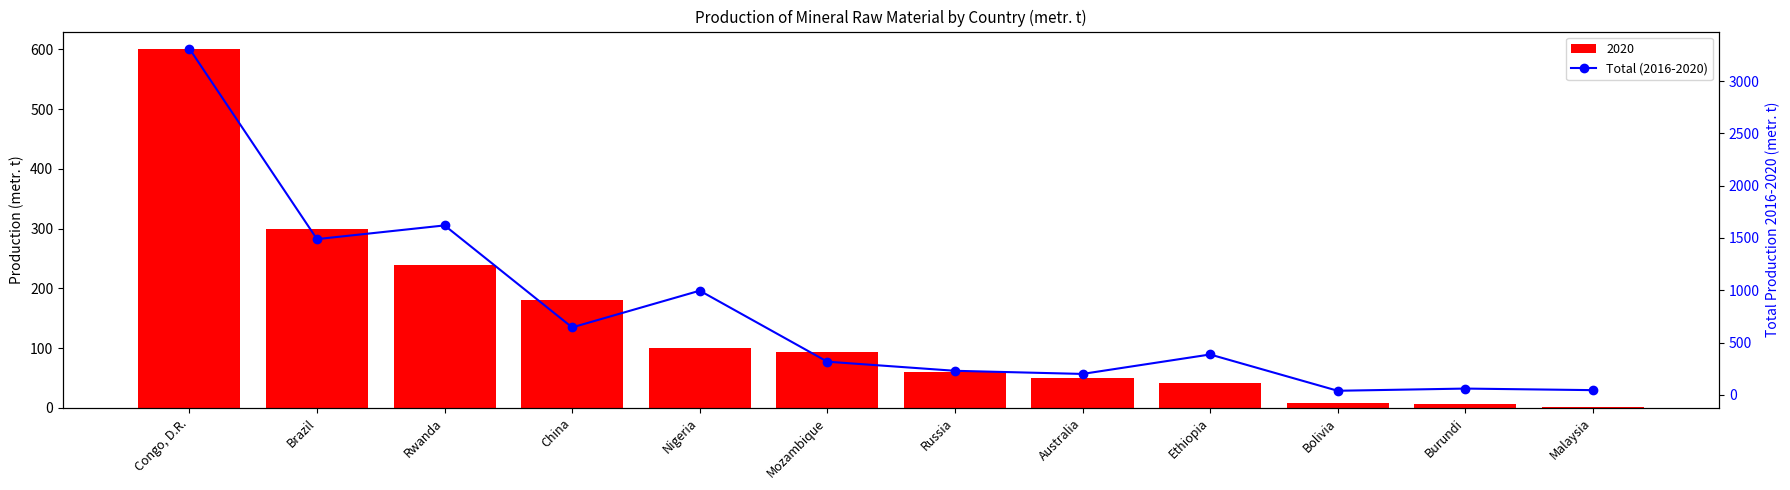

Which category has the lowest value across all series?

Bolivia